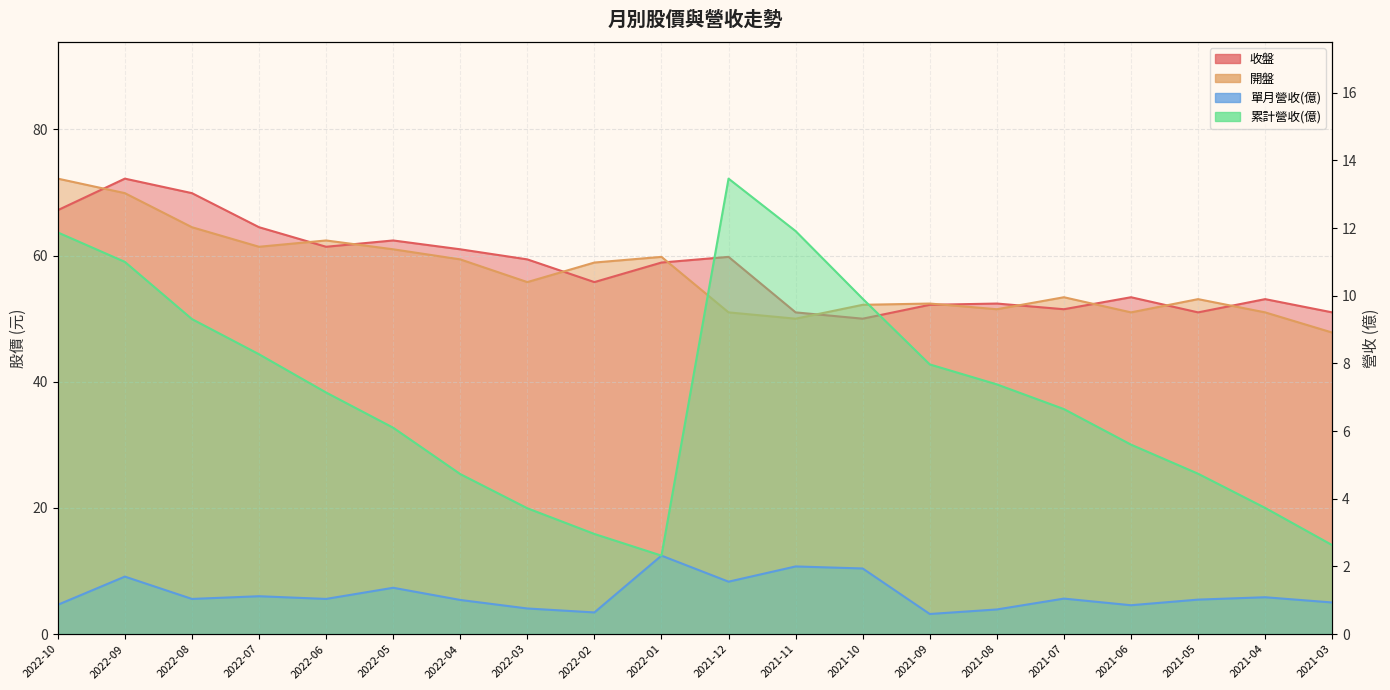

Between 2022-08 and 2021-08, which series saw the biggest shift?

收盤